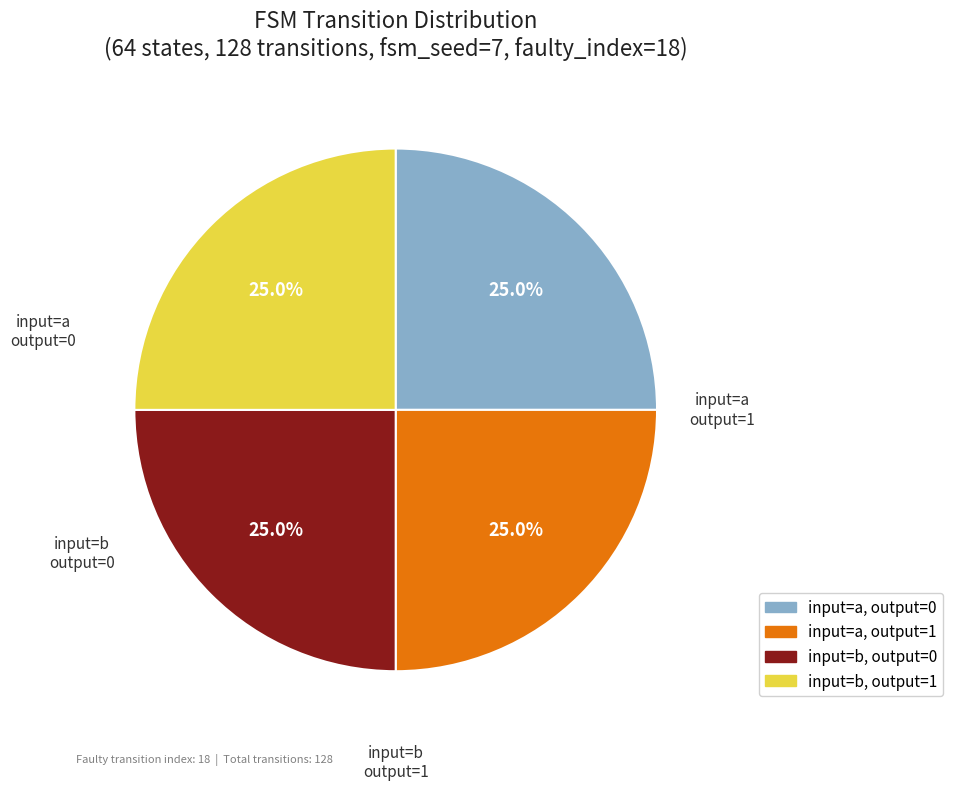

Does any single category account for the majority?

No